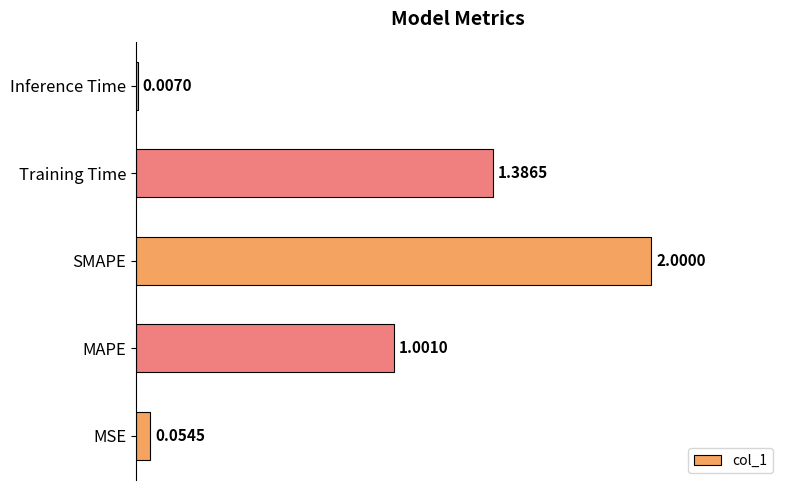

What is the maximum value shown in the chart?

2.0